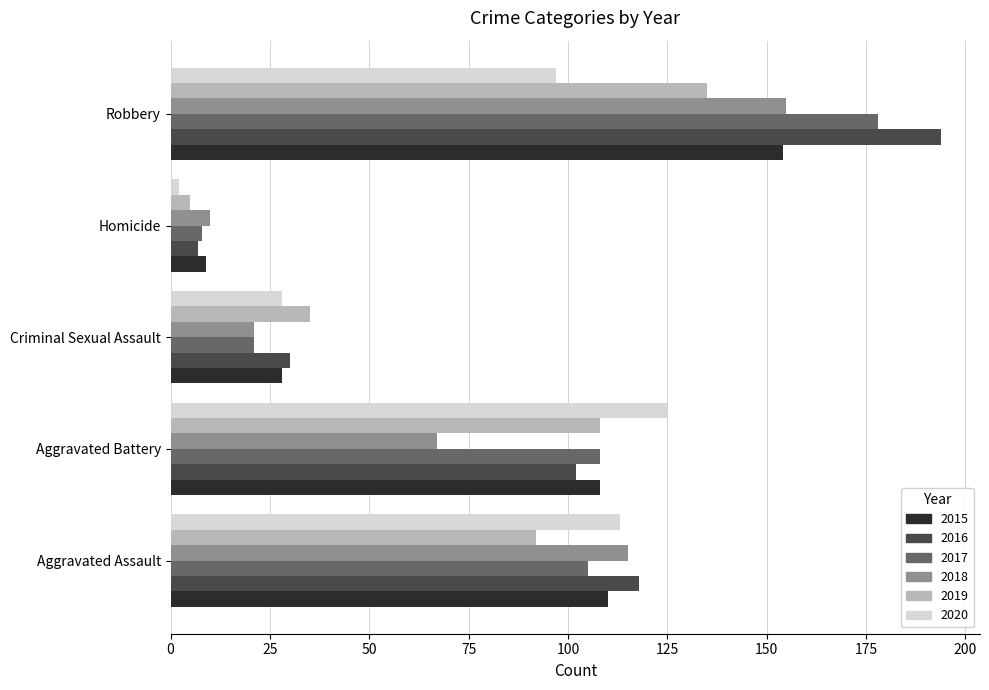

At which label is 2018 closest to 82?

Aggravated Battery